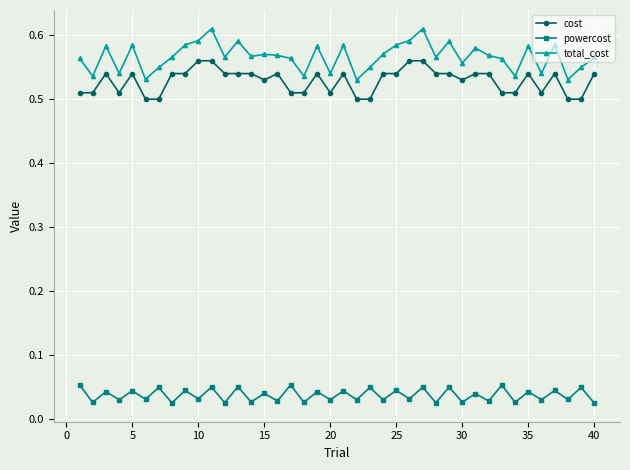

List the series in order of their peak value, lowest first.

powercost, cost, total_cost